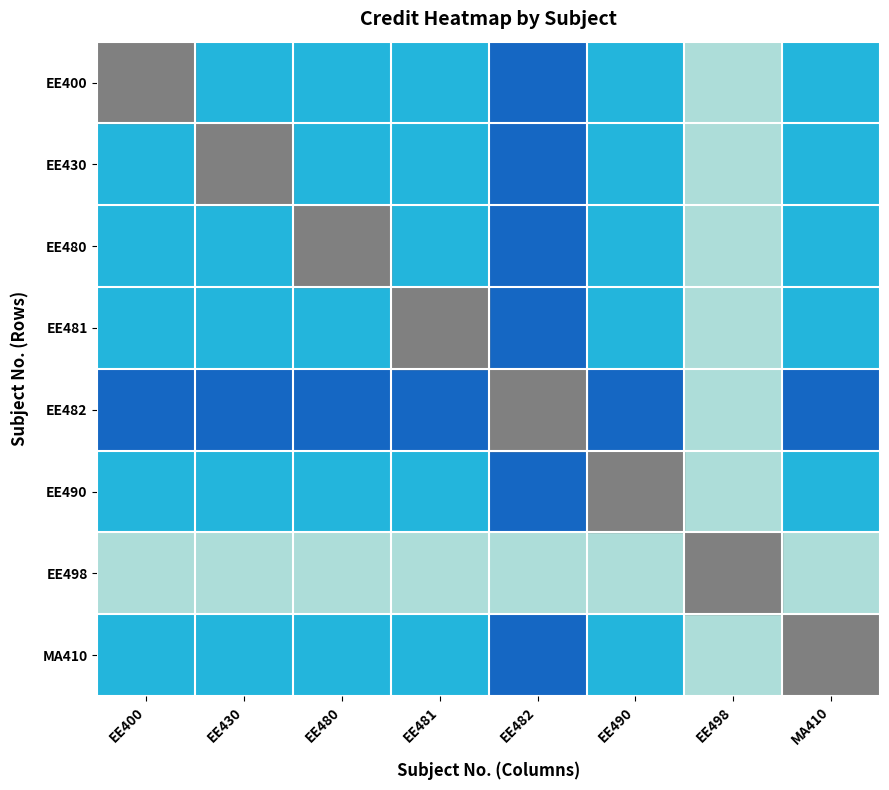

At which category is the sum across all series the highest?

EE498